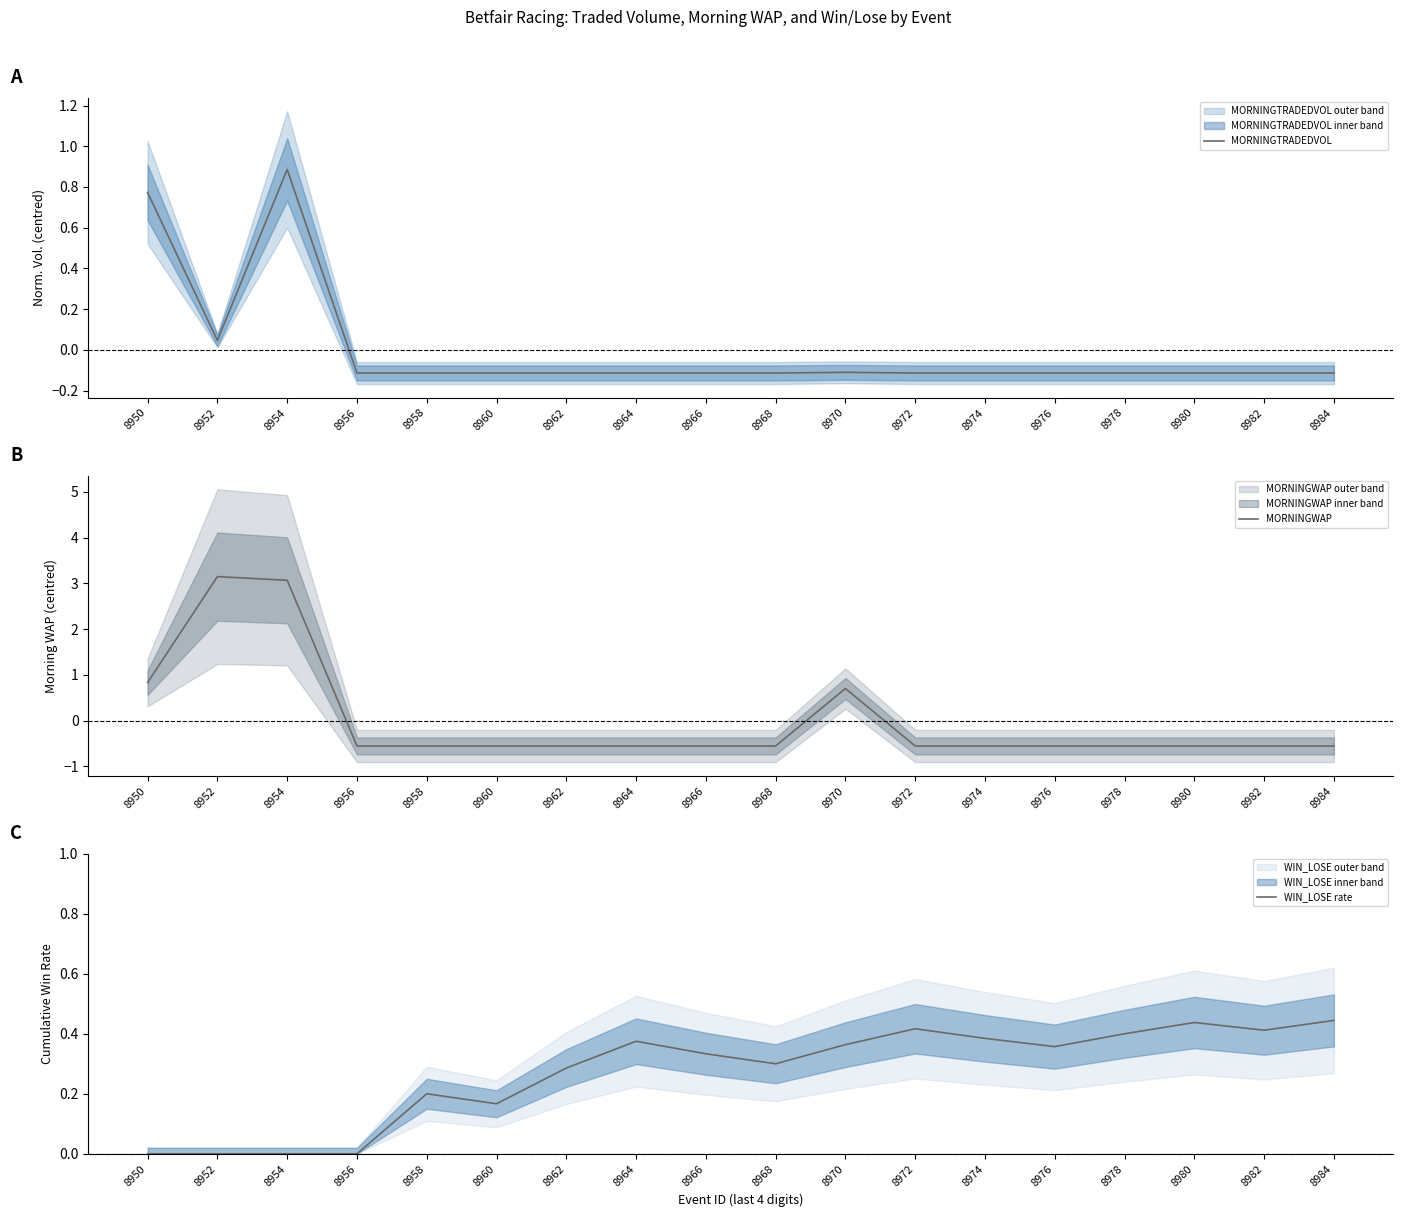

What is the minimum value for MORNINGWAP?

-0.6